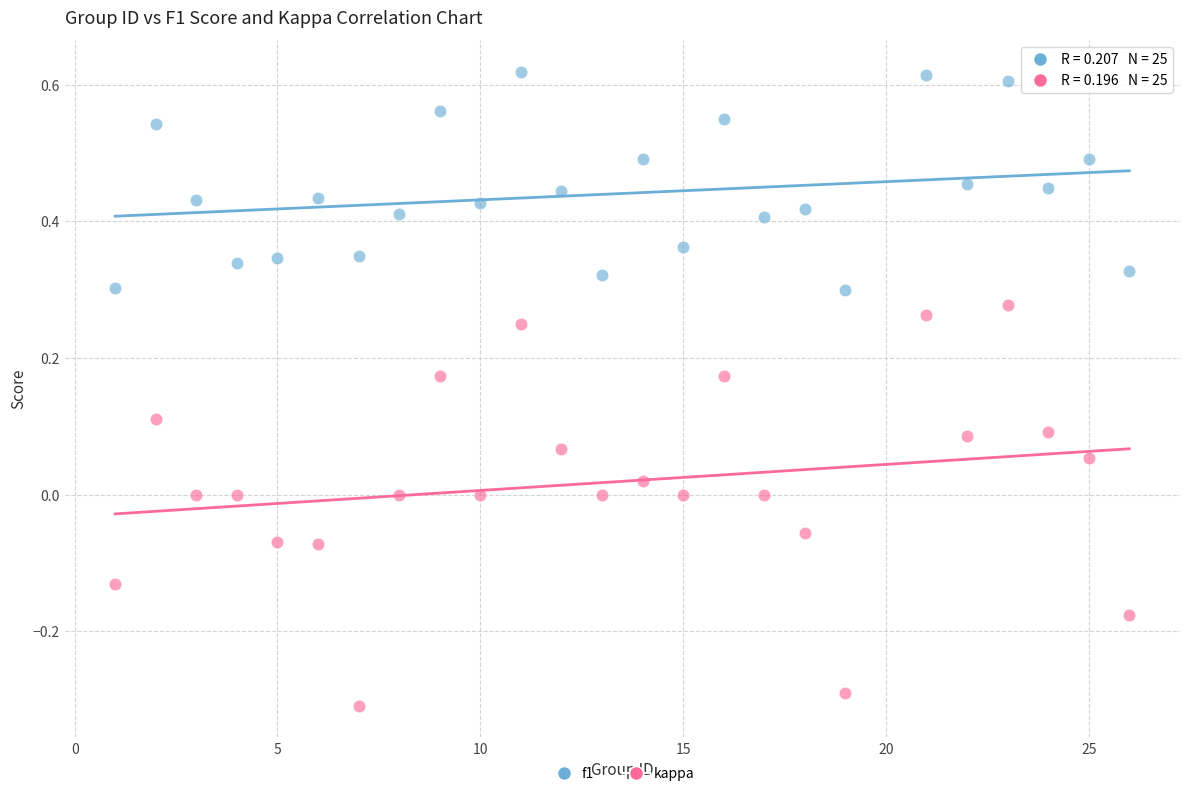

Which series contains the lowest Y value?

kappa